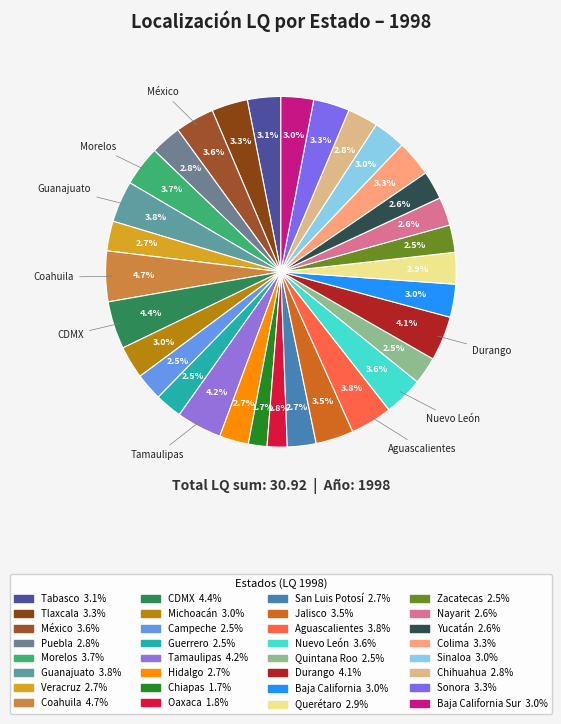

Which category has the smallest portion of the pie?

Chiapas